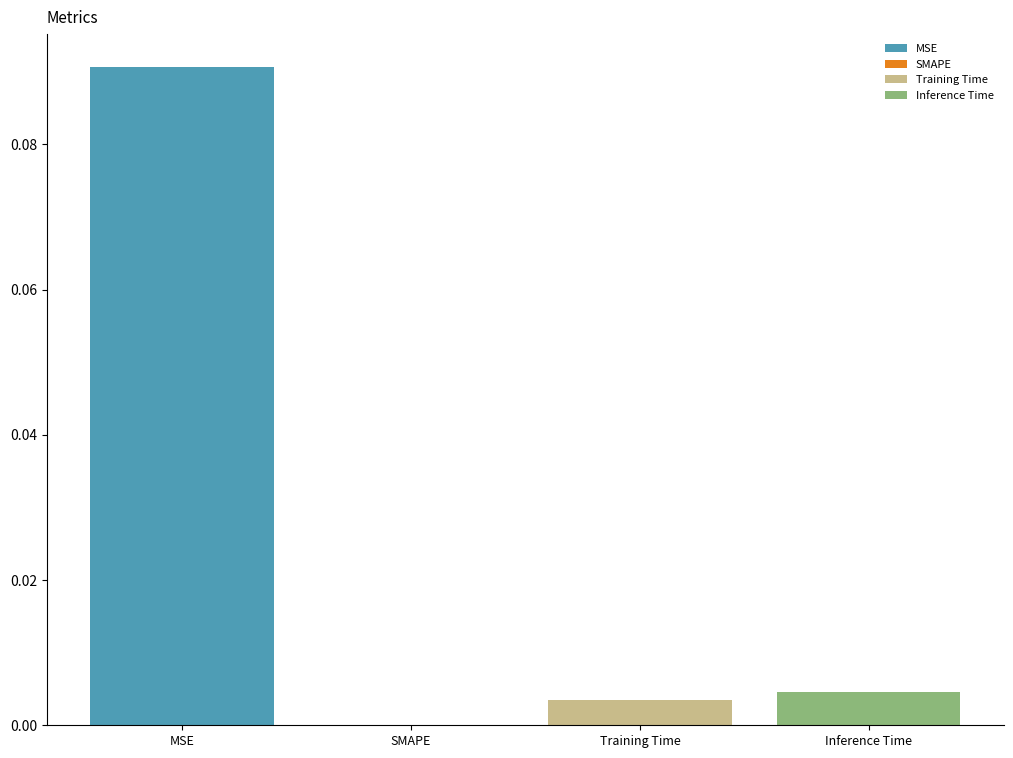

Does the chart contain any negative values?

No